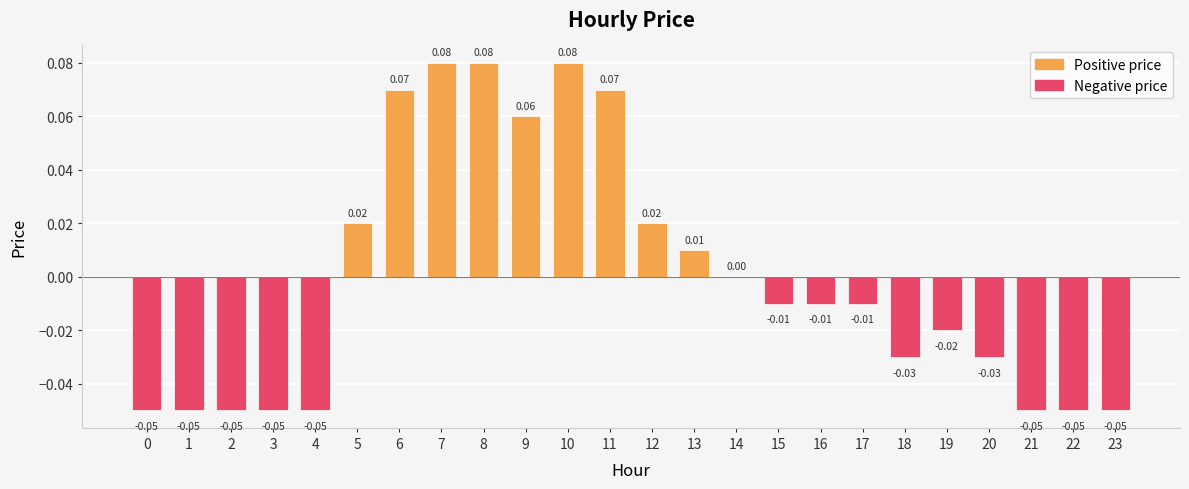

Which has a higher value, 16 or 14?

14